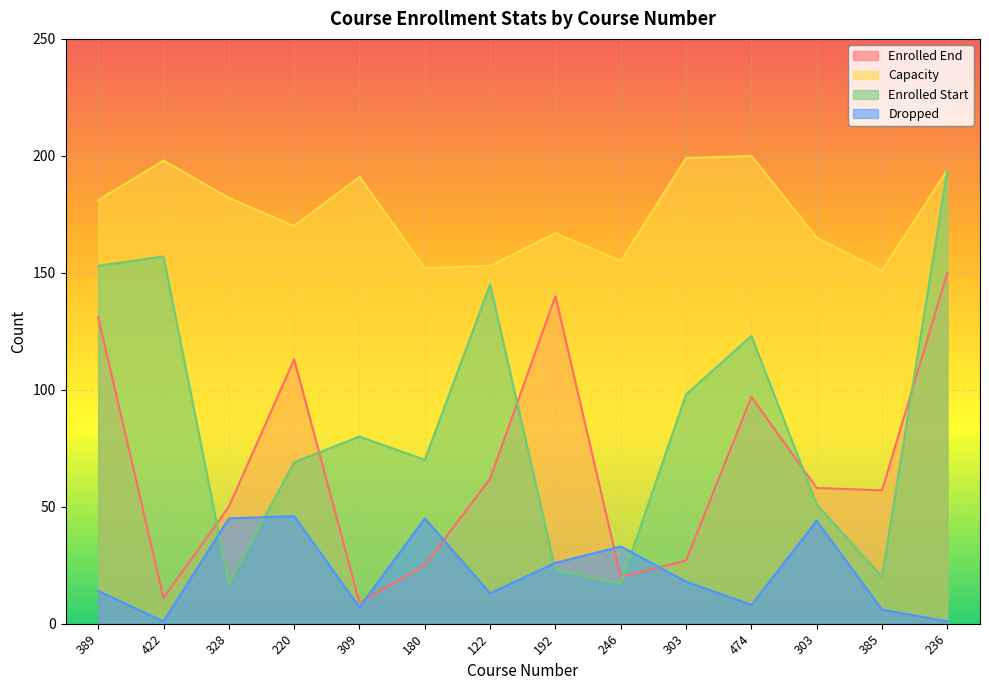

The Dropped series shows 9 at 385. True or false?

False